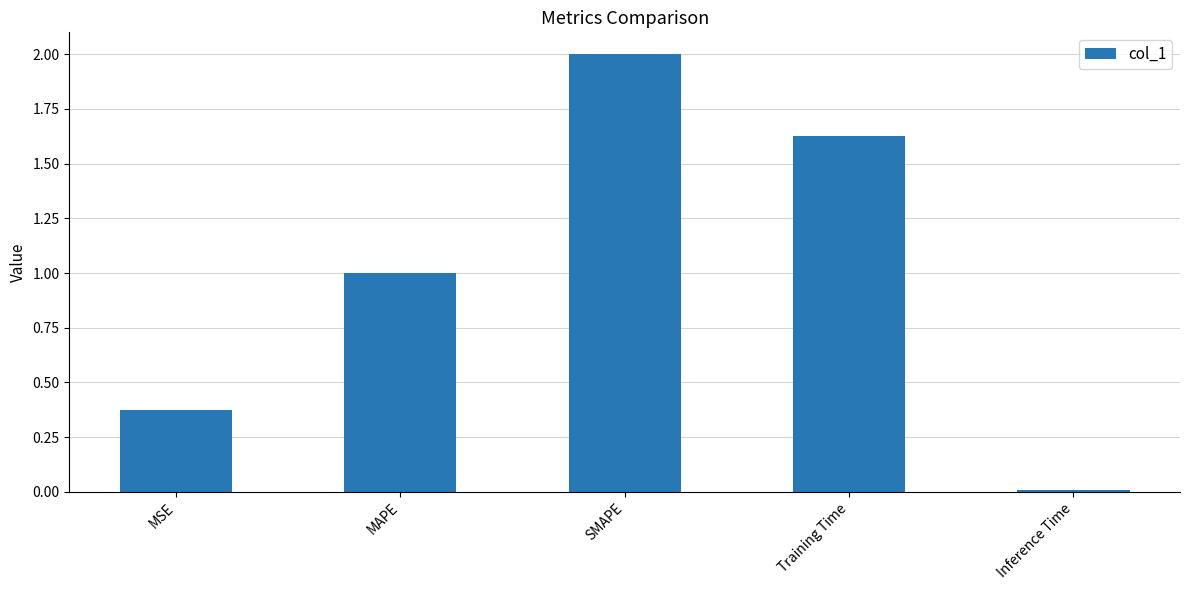

True or false: the data shows 2.0 at SMAPE.

True